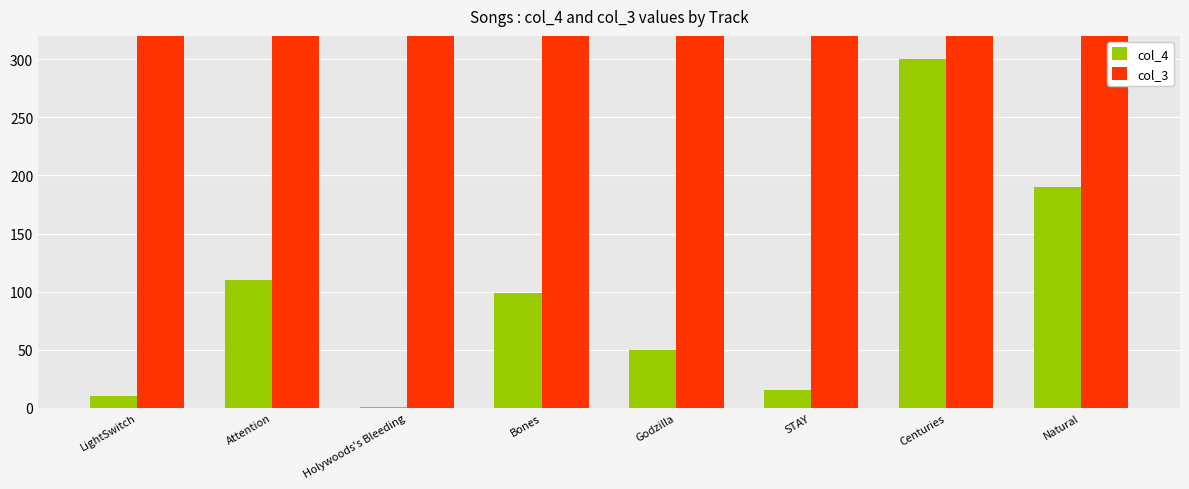

What is the label of the 8th bar from the right?

LightSwitch